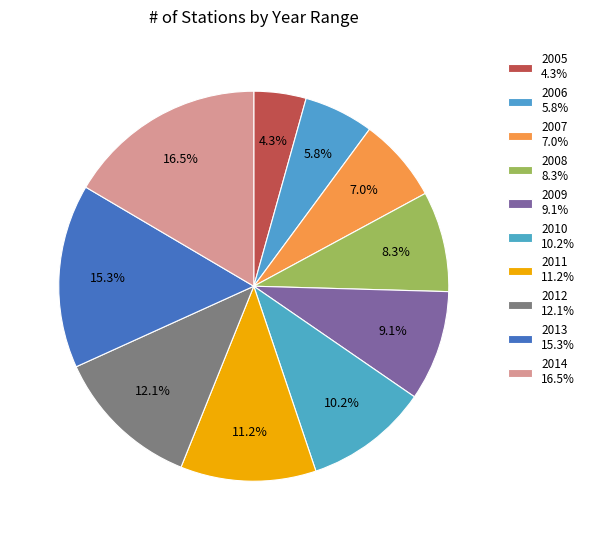

How many segments does this pie chart have?

10